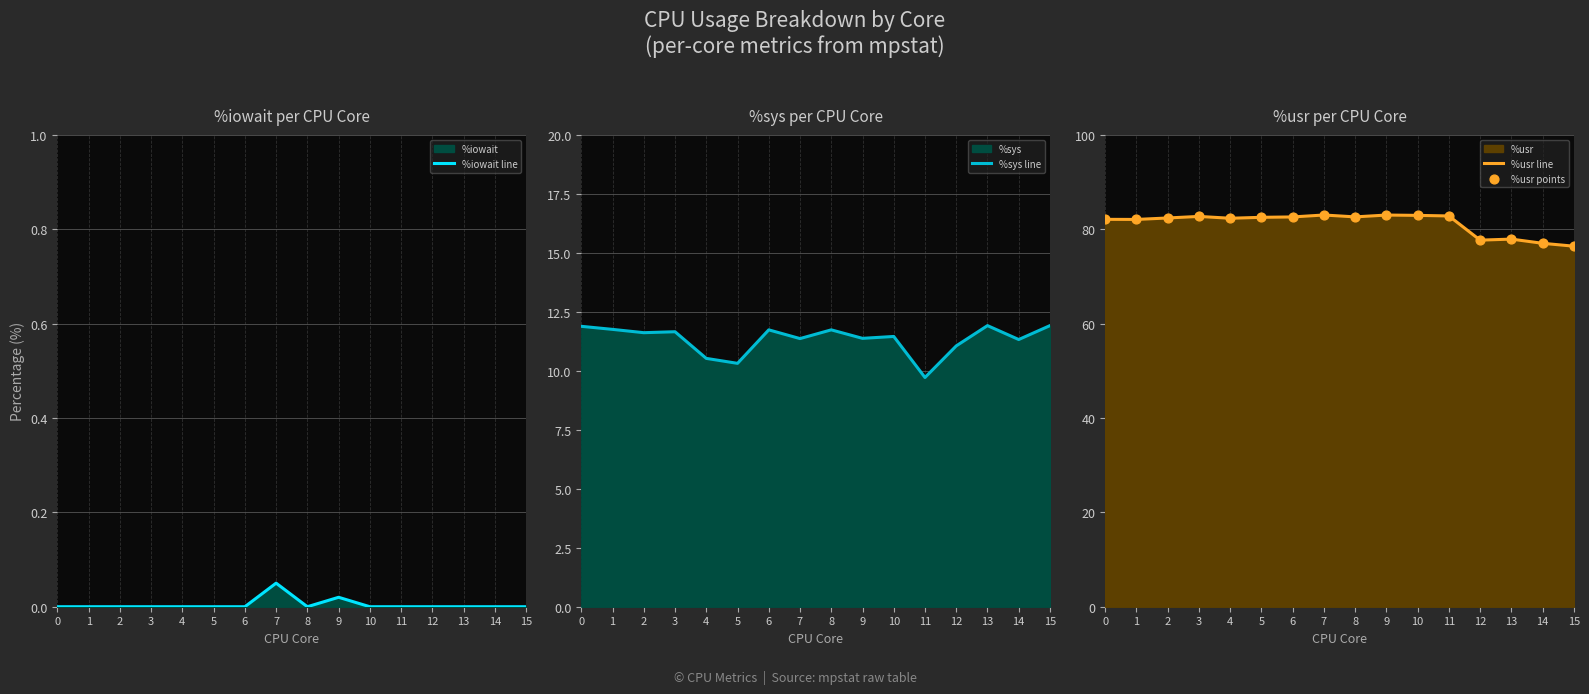

Is the value of %usr points at 2 greater than the value of %usr line at 9?

No